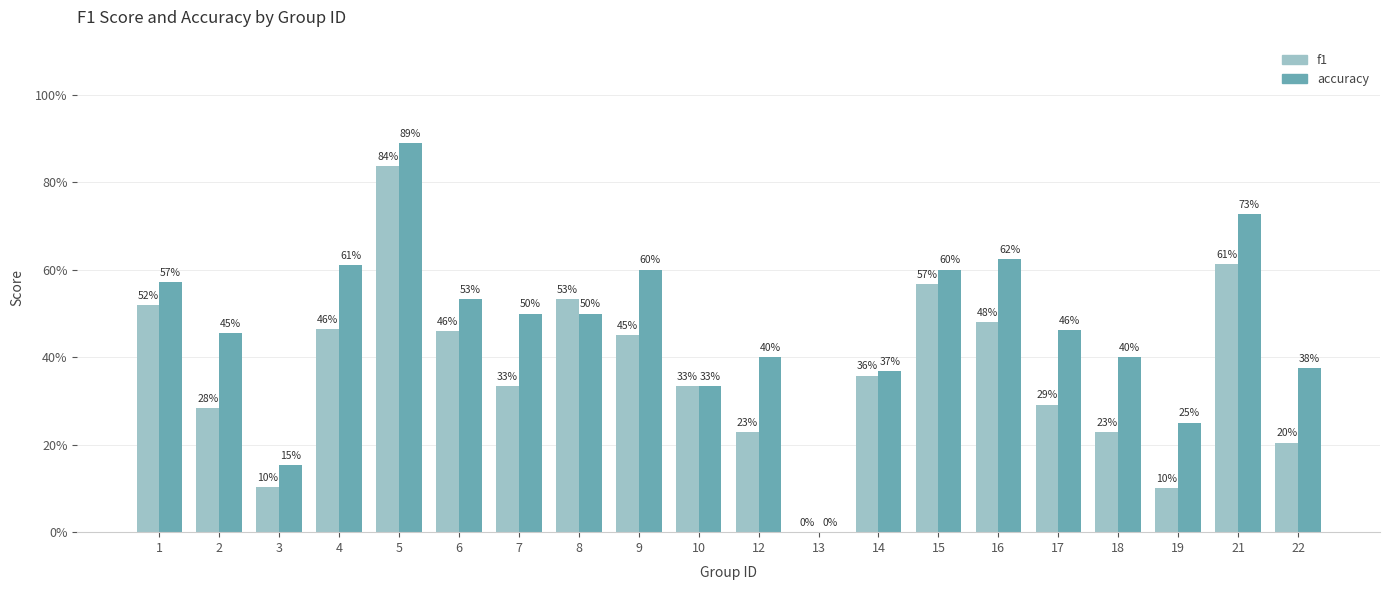

What are all the series names shown in the legend?

f1, accuracy